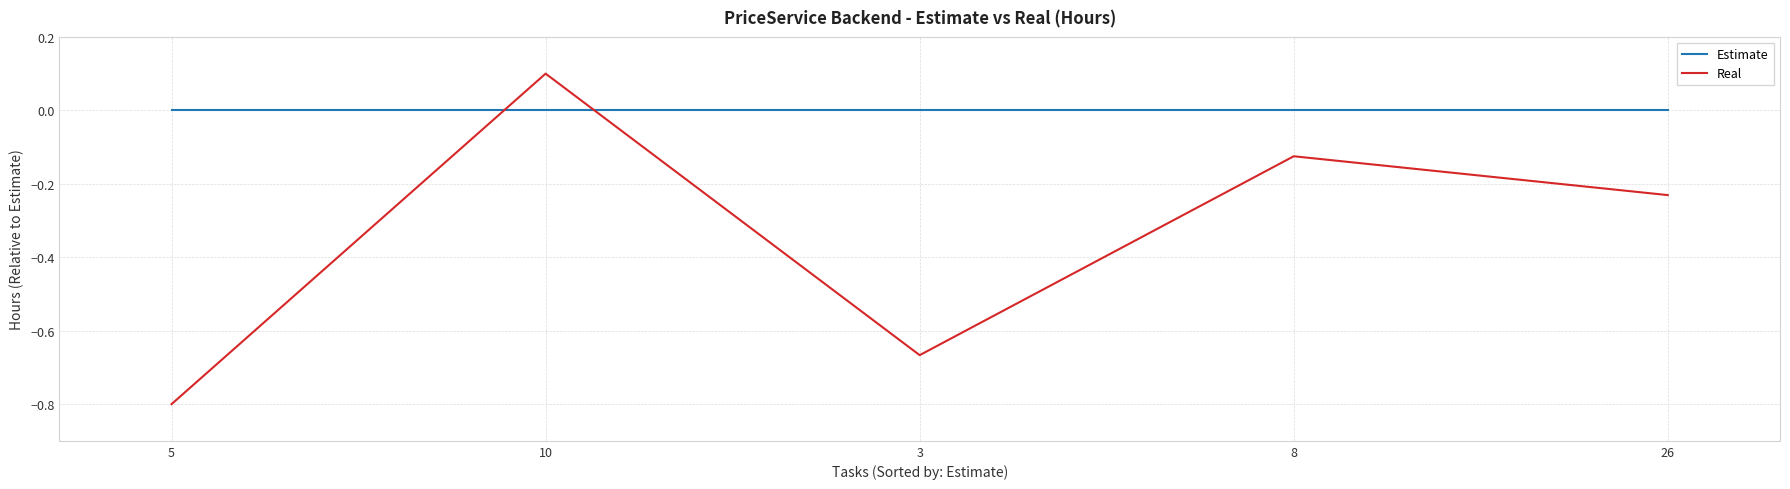

Where is the first local minimum for Real?

3